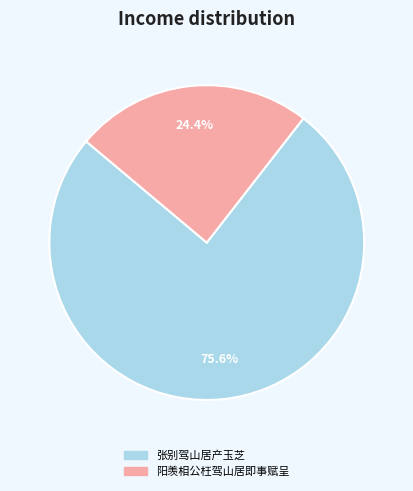

What is the largest slice in the pie chart?

张别驾山居产玉芝